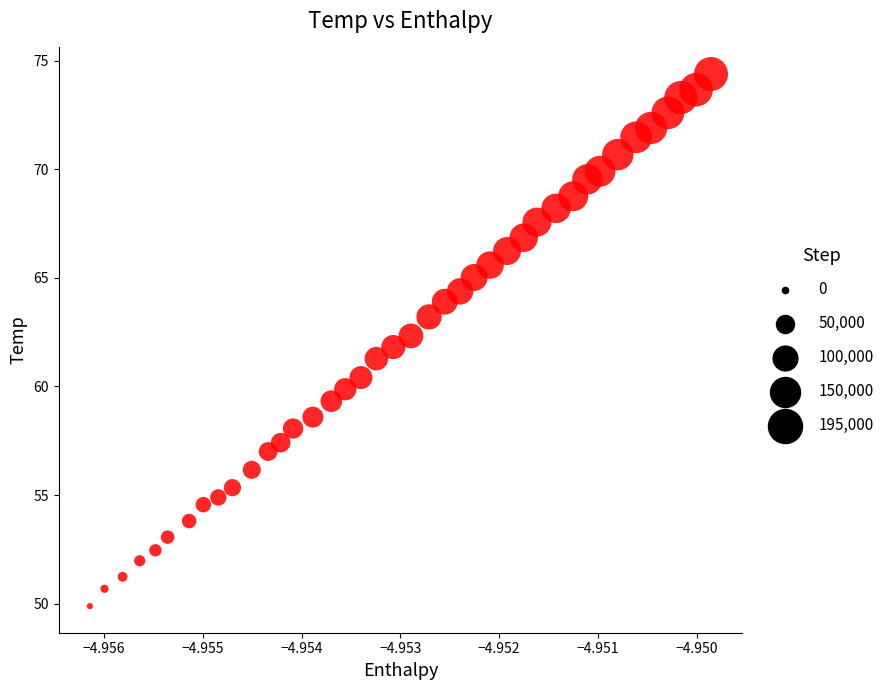

What is the range of Y values (max minus min)?

24.5